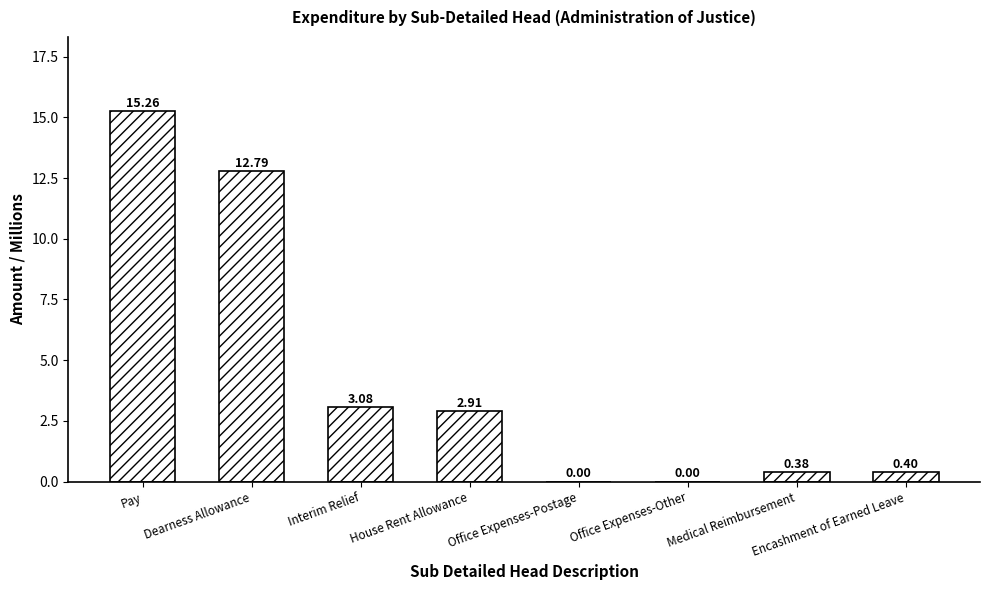

What is the sum of the values at Pay and Medical Reimbursement?

15.6